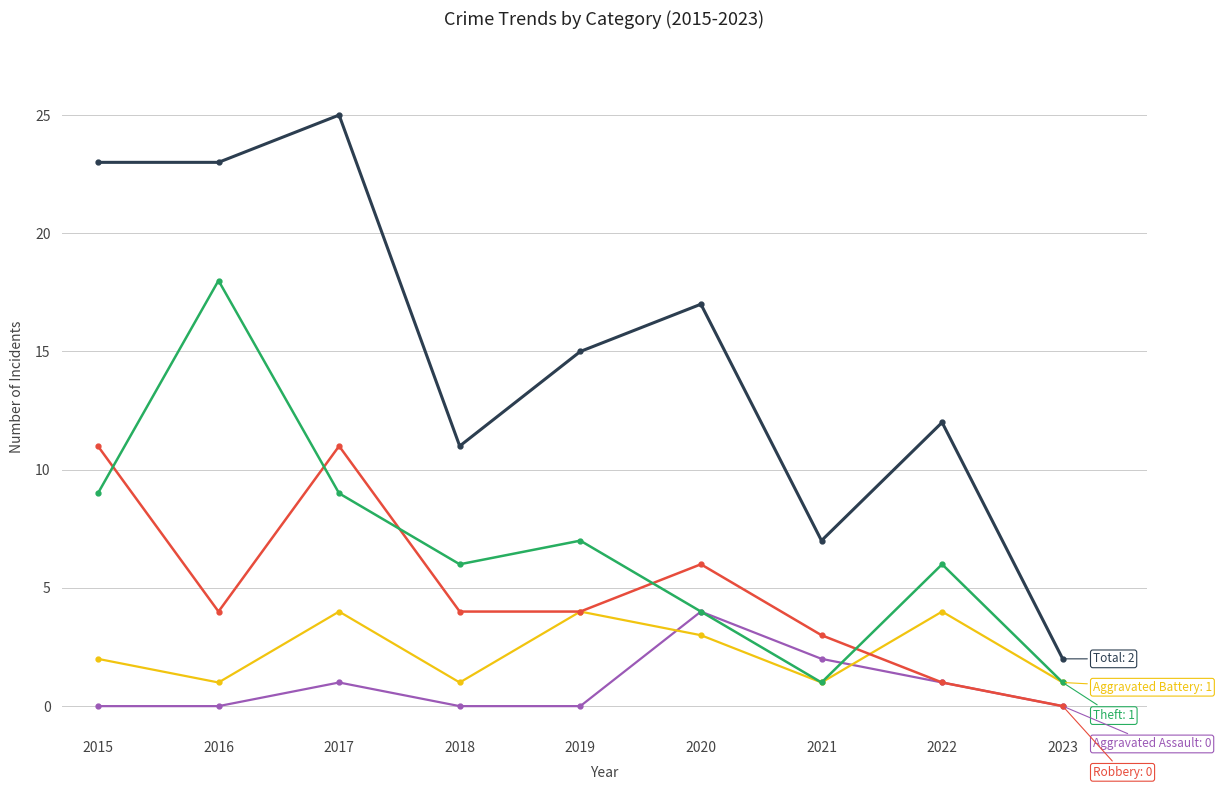

How many series are shown in this chart?

5